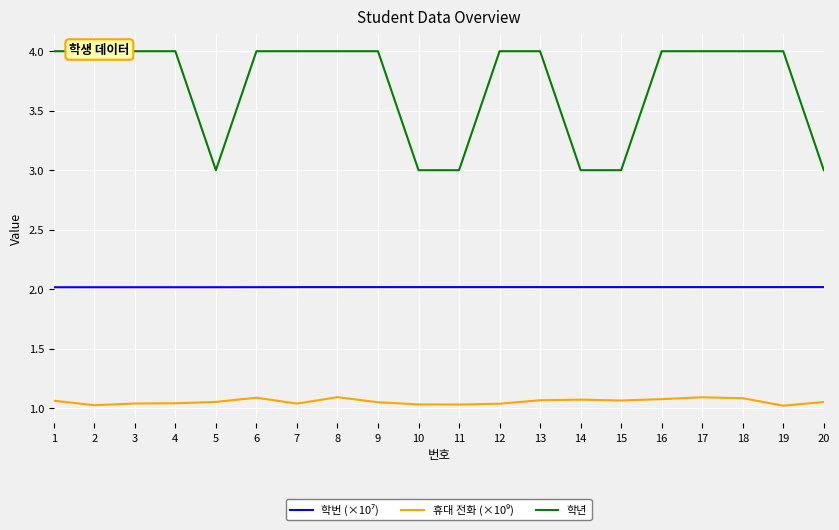

What is the spread (max minus min) of values at 15?

1.9